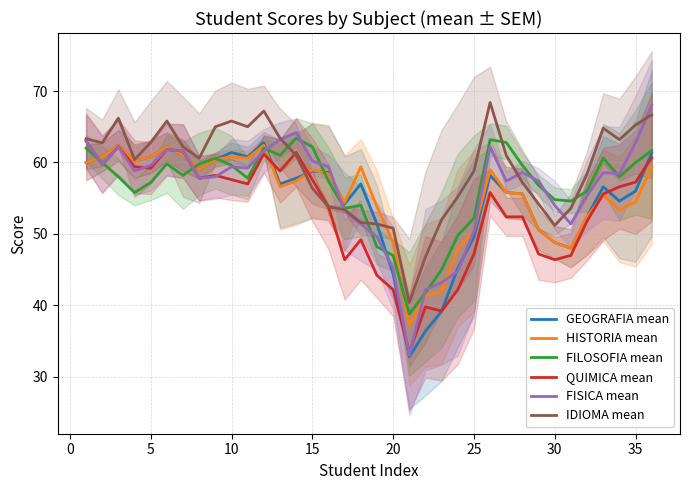

True or false: HISTORIA mean and GEOGRAFIA mean cross at least once.

True